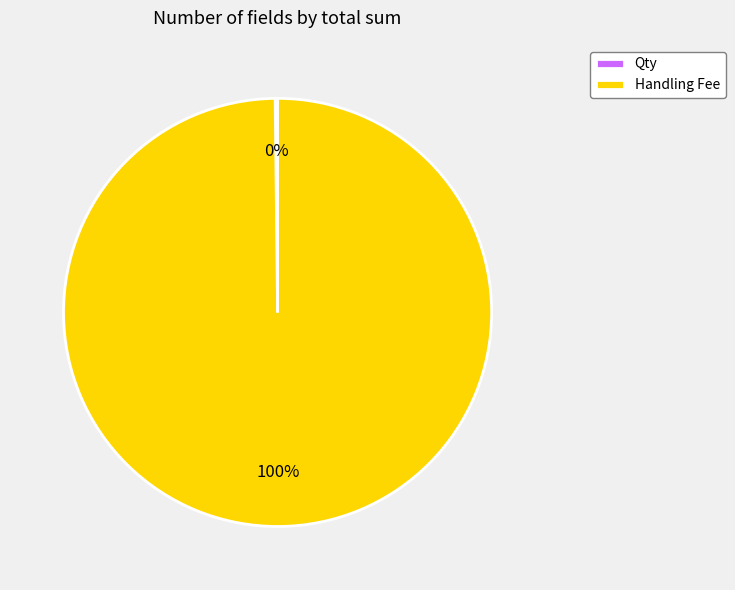

The Handling Fee slice represents 100% of the pie. True or false?

True